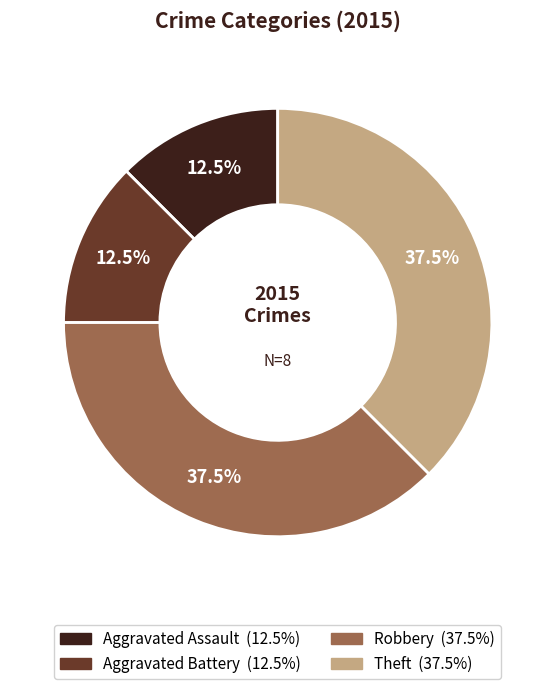

To the nearest percent, what is the difference between the Aggravated Assault and Robbery slice percentages?

25%